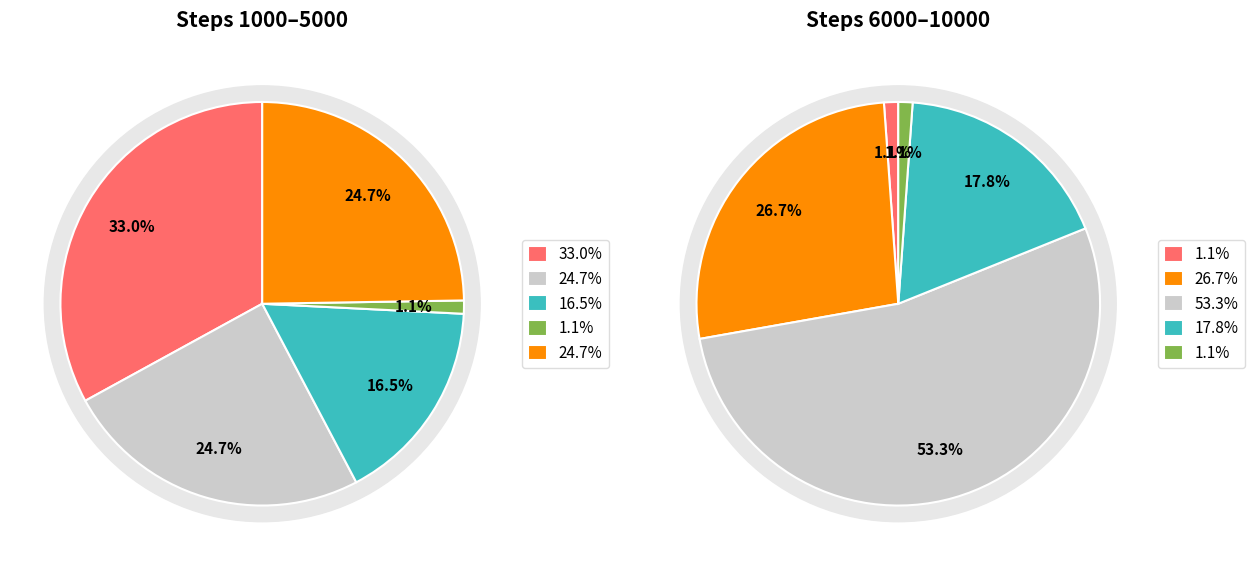

Does 9000 represent more than half of the total?

No